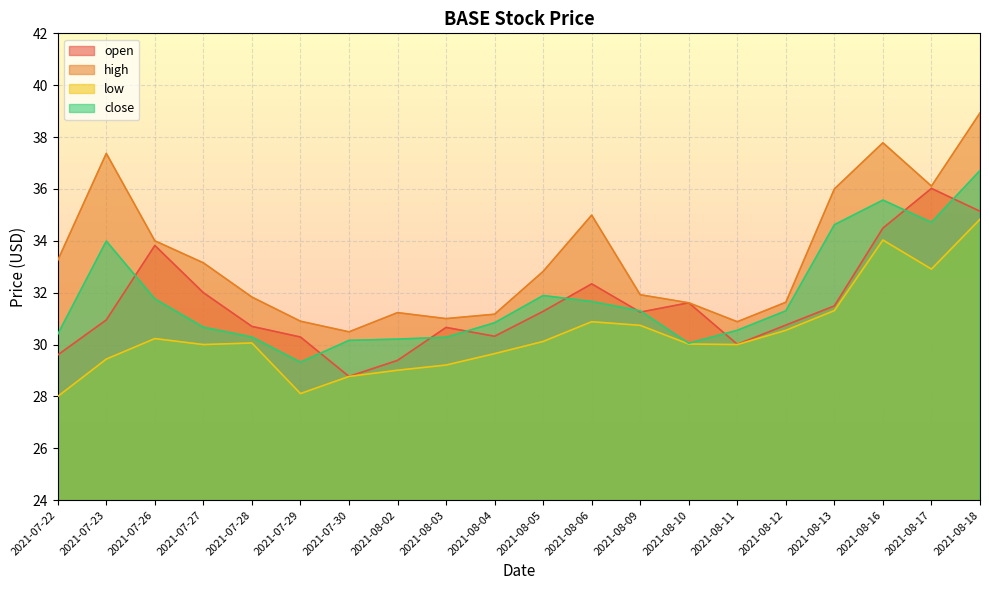

Where is the first local maximum for close?

2021-07-23